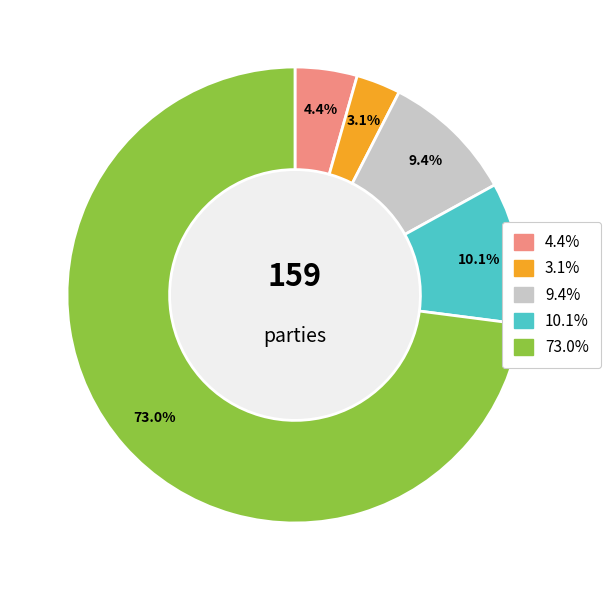

Does any single category account for the majority?

Yes